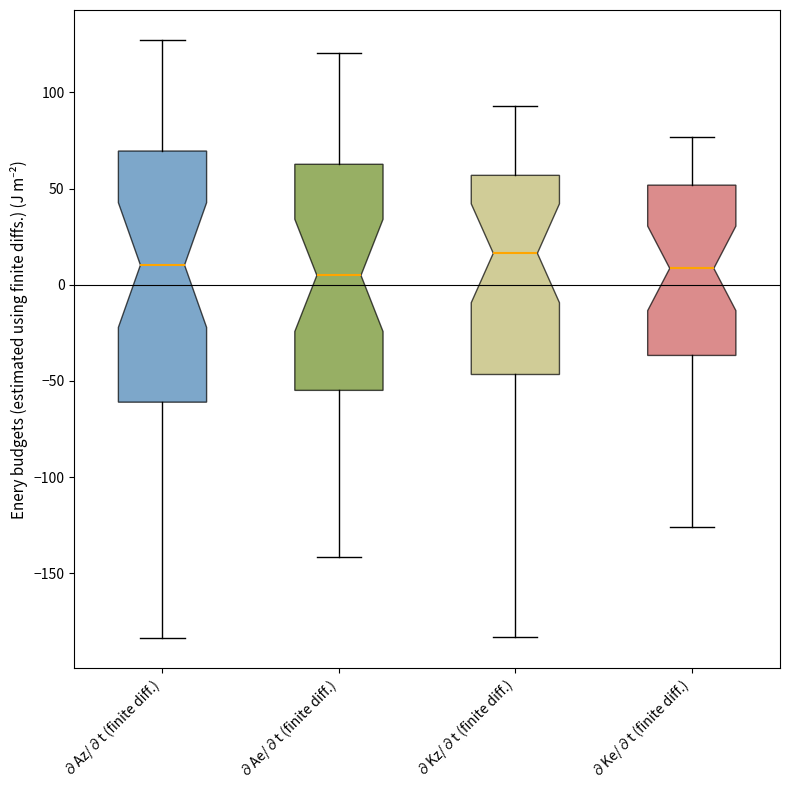

Which box is the tallest, from its lower edge to its upper edge?

∂Az/∂t (finite diff.)